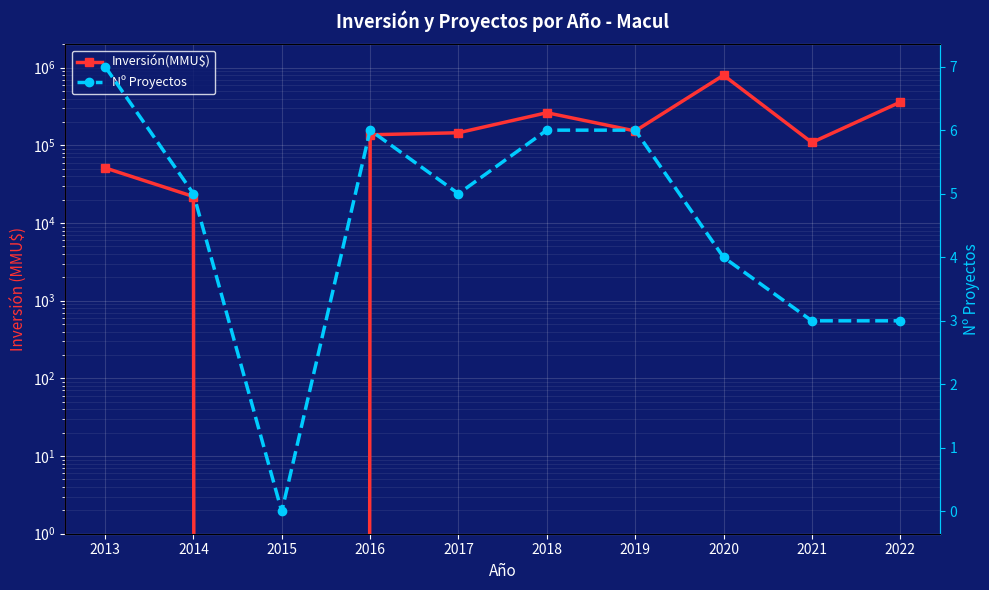

Which has a higher value, 2016 or 2022?

2022